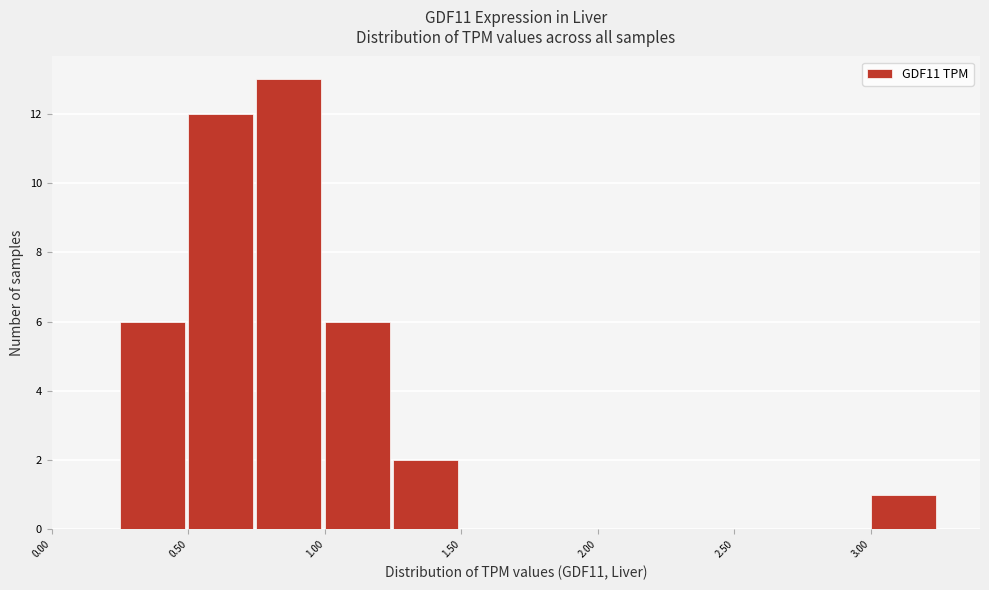

Reading left to right, list every bar in this chart as the range it spans on the x-axis followed by its height. The values are not printed on the chart, so give them approximately, as read against the axis.

0.00 to 0.25: 0
0.25 to 0.50: 6
0.50 to 0.75: 12
0.75 to 1.00: 13
1.00 to 1.25: 6
1.25 to 1.50: 2
1.50 to 1.75: 0
1.75 to 2.00: 0
2.00 to 2.25: 0
2.25 to 2.50: 0
2.50 to 2.75: 0
2.75 to 3.00: 0
3.00 to 3.25: 1